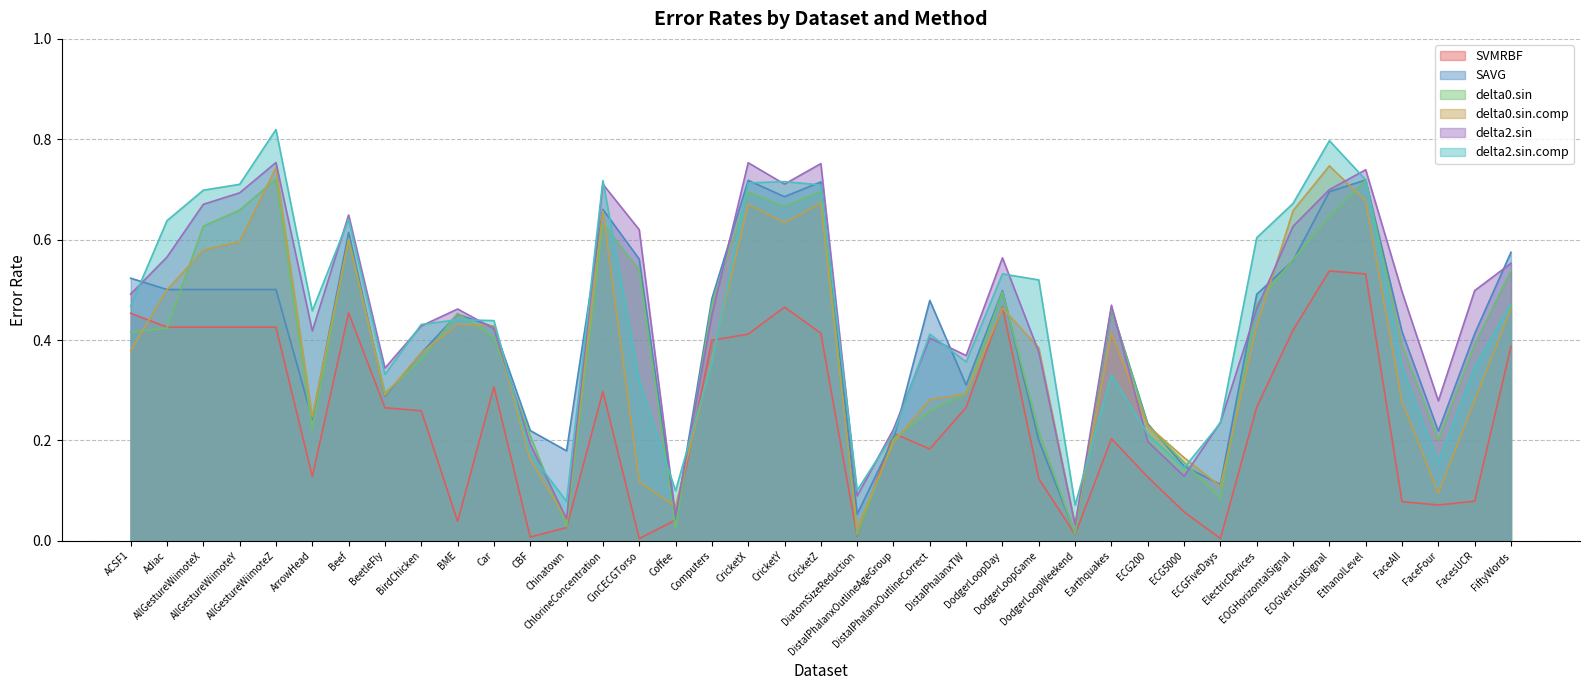

What is the label of the 36th point from the right?

AllGestureWiimoteY